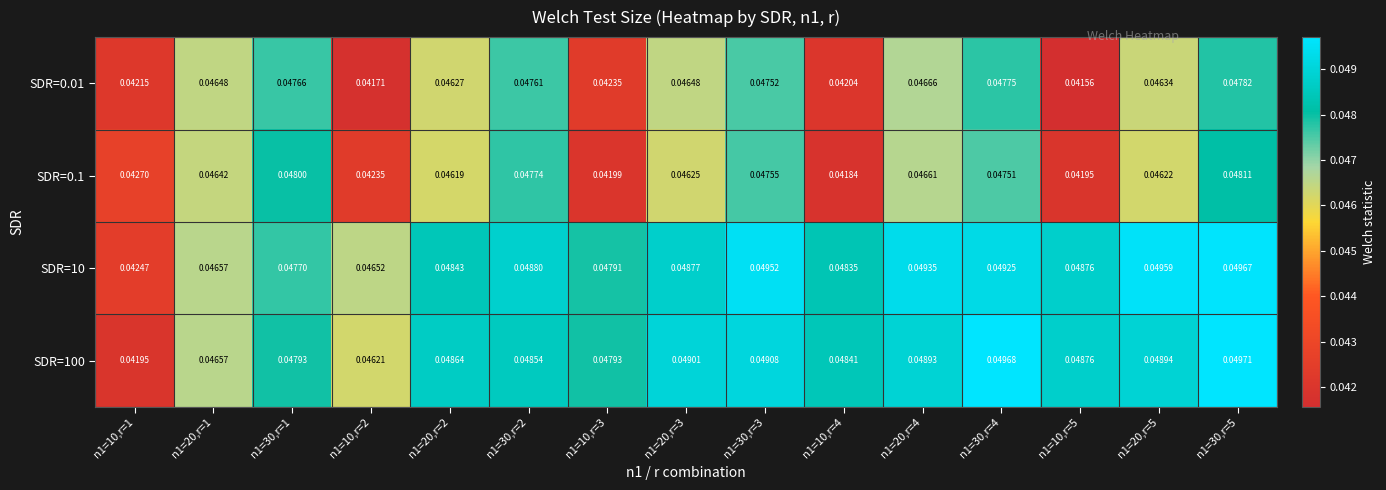

Is the value of SDR=0.01 at n1=10,r=4 greater than the value of SDR=10 at n1=30,r=1?

No